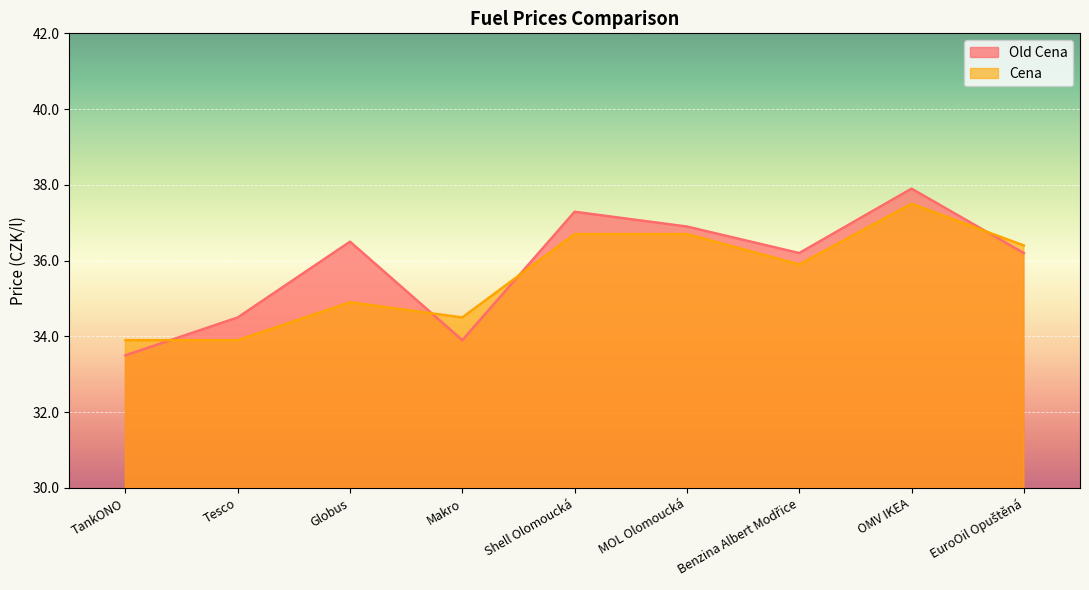

What is the spread (max minus min) of values at TankONO?

0.4